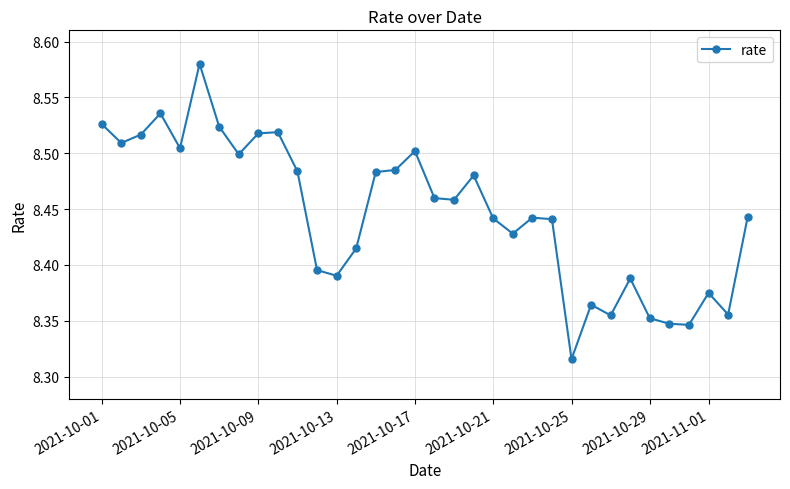

Count the values in the range 8 to 9.

34